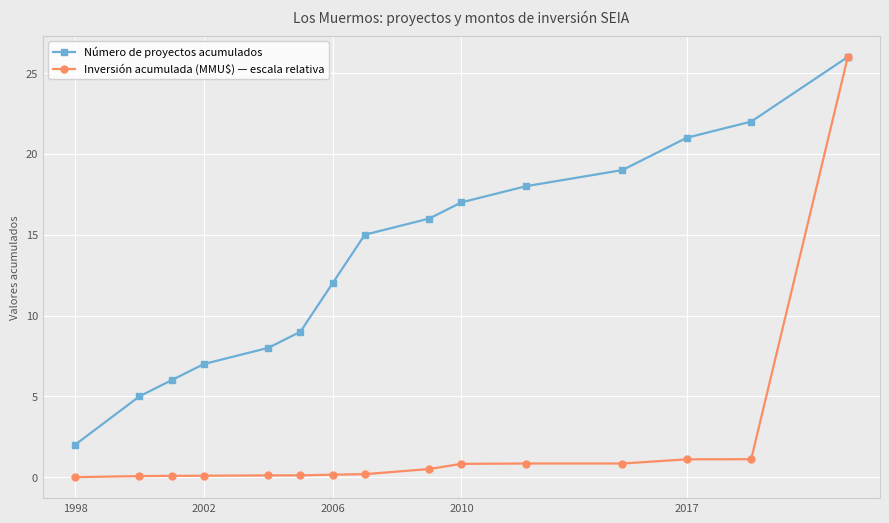

True or false: Número de proyectos acumulados has more than 0 points higher than both neighbors.

False